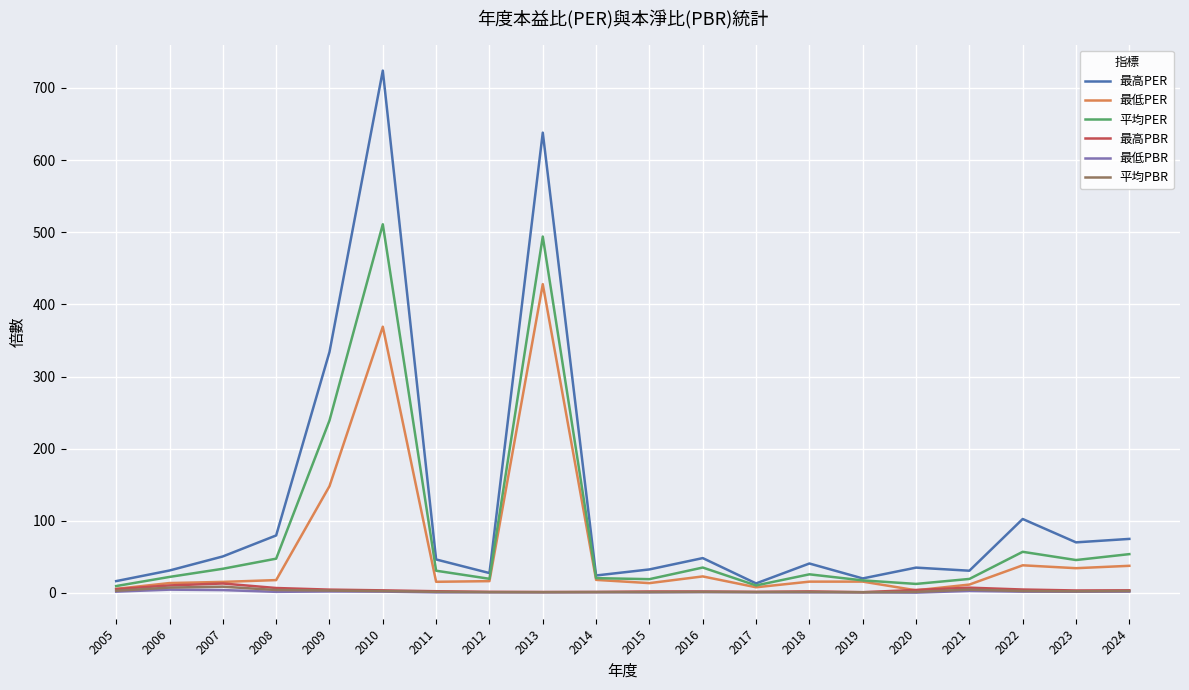

True or false: 最高PBR and 平均PBR intersect in this chart.

False